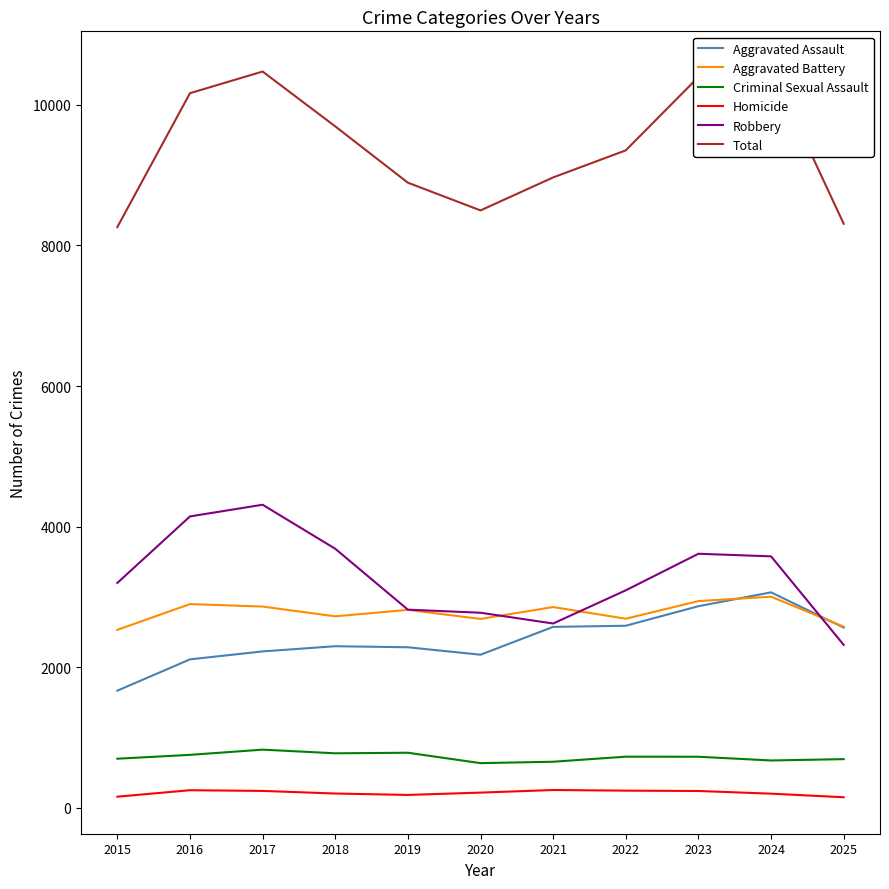

At 2025, list the series in order from largest to smallest.

Total, Aggravated Battery, Aggravated Assault, Robbery, Criminal Sexual Assault, Homicide